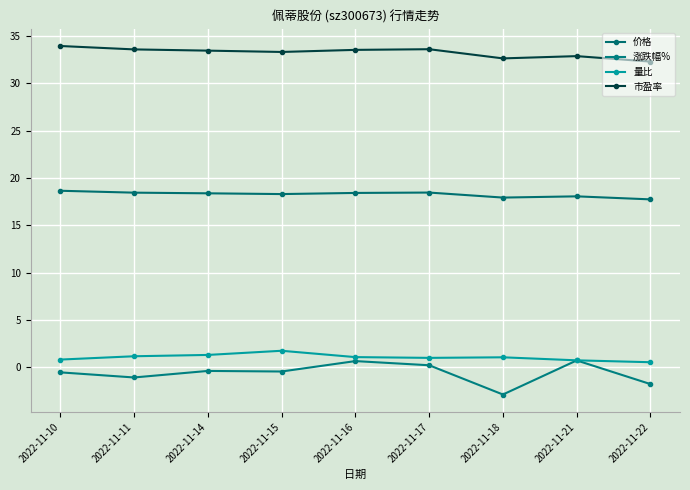

Reading right to left, what are all the values shown in this chart?

价格: 2022-11-22=17.7	2022-11-21=18.1	2022-11-18=17.9	2022-11-17=18.5	2022-11-16=18.4	2022-11-15=18.3	2022-11-14=18.4	2022-11-11=18.4	2022-11-10=18.6
涨跌幅%: 2022-11-22=-1.8	2022-11-21=0.7	2022-11-18=-2.9	2022-11-17=0.2	2022-11-16=0.7	2022-11-15=-0.4	2022-11-14=-0.4	2022-11-11=-1.1	2022-11-10=-0.5
量比: 2022-11-22=0.5	2022-11-21=0.7	2022-11-18=1.1	2022-11-17=1.0	2022-11-16=1.1	2022-11-15=1.8	2022-11-14=1.3	2022-11-11=1.2	2022-11-10=0.8
市盈率: 2022-11-22=32.3	2022-11-21=32.9	2022-11-18=32.6	2022-11-17=33.6	2022-11-16=33.5	2022-11-15=33.3	2022-11-14=33.5	2022-11-11=33.6	2022-11-10=33.9